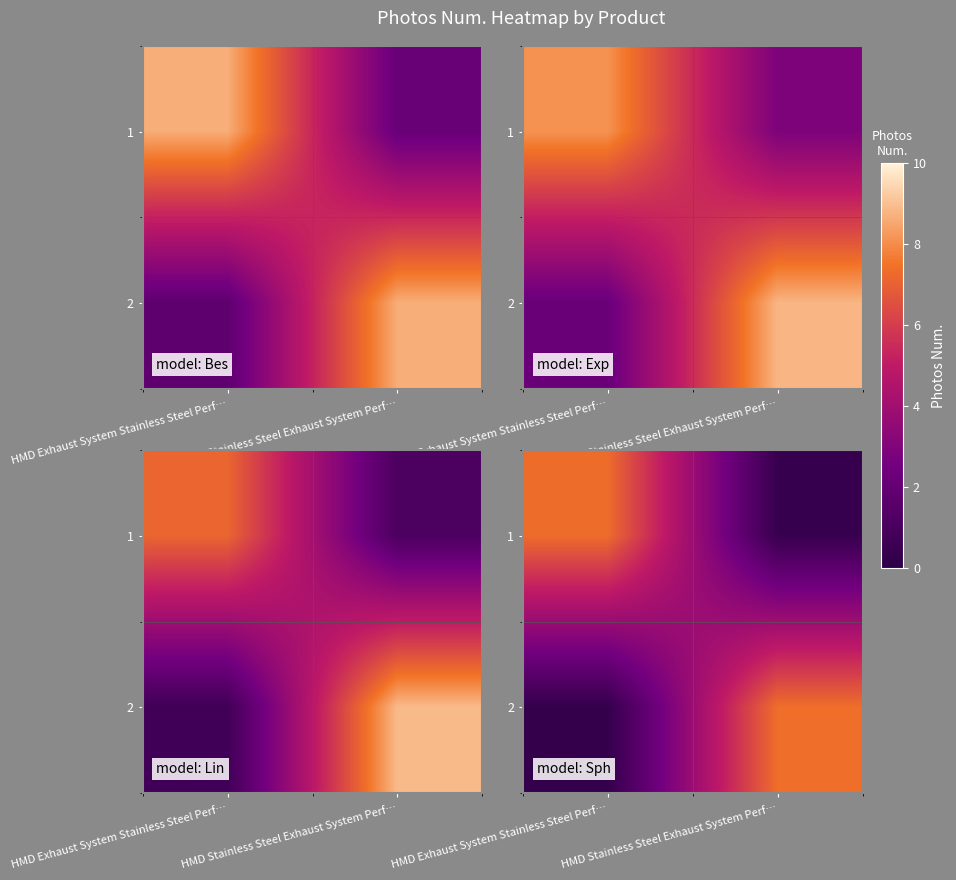

Count the number of data series in this chart.

2